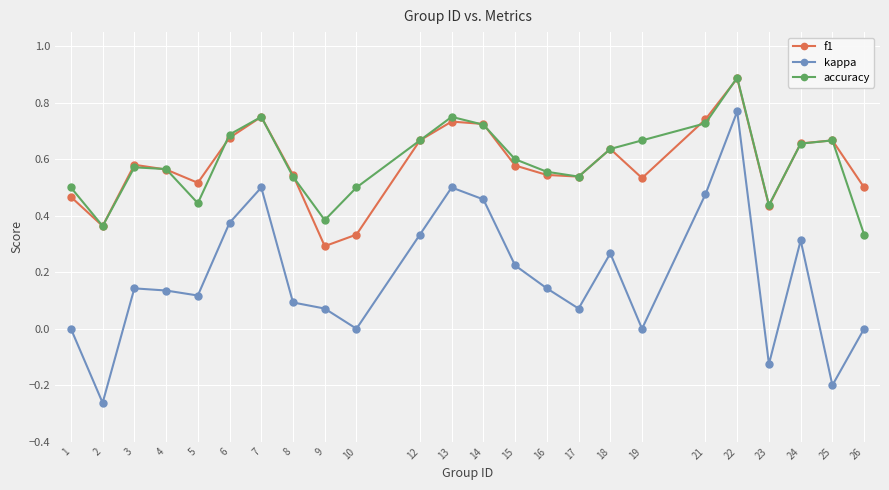

True or false: f1 and accuracy intersect in this chart.

True